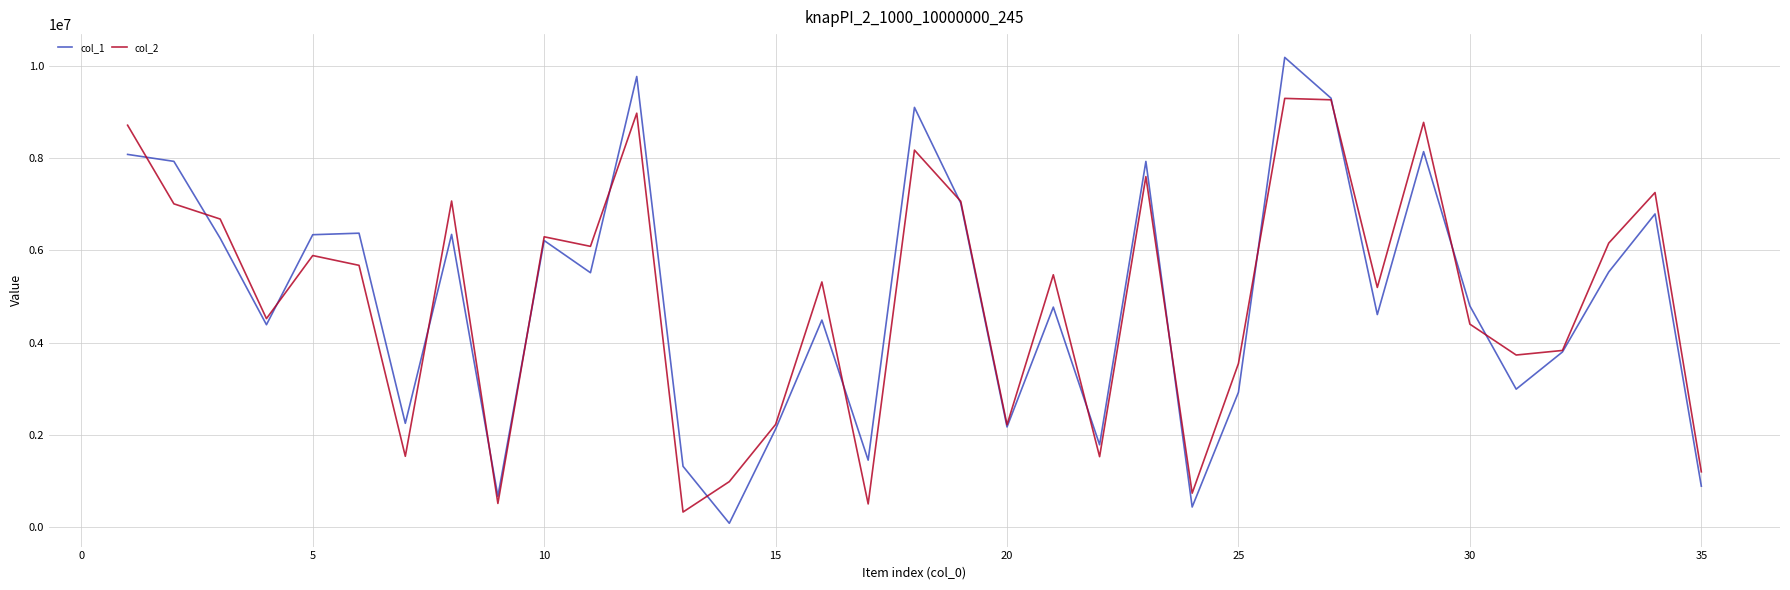

Which series has the largest range (max minus min)?

col_1